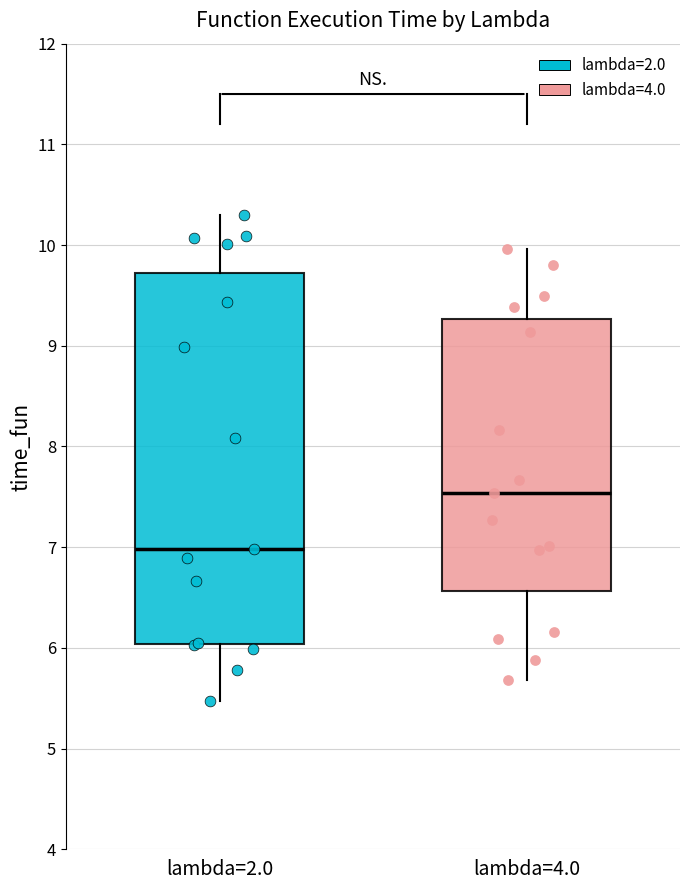

Where does the upper whisker of the box for lambda=4.0 end on the y-axis? The values are not printed on the chart, so give them approximately, as read against the axis.

10.0